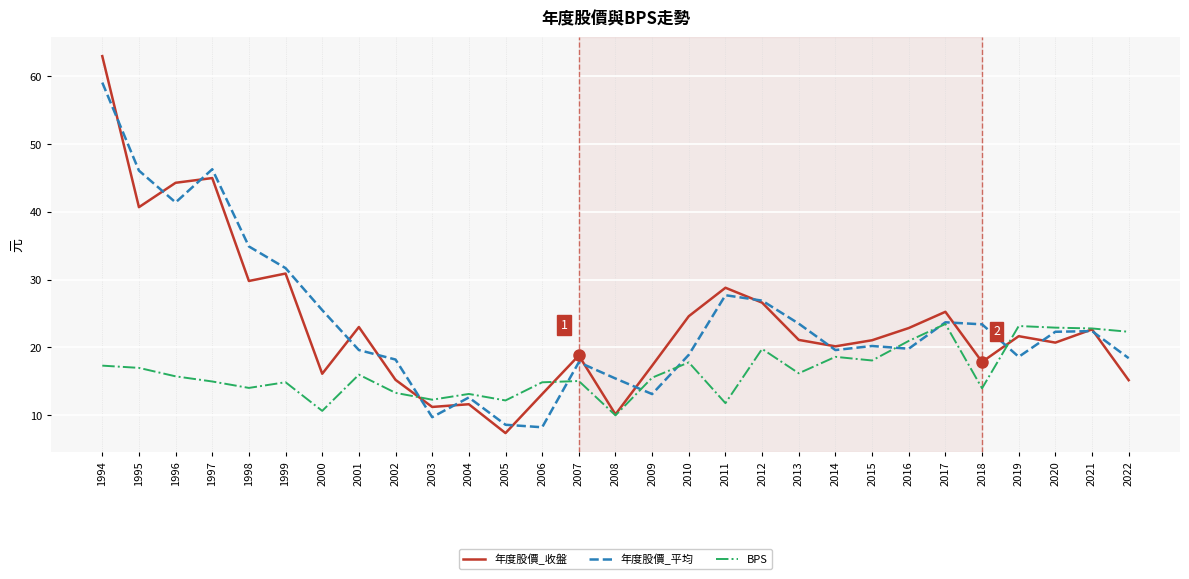

Between which two adjacent categories do 年度股價_收盤 and 年度股價_平均 first intersect?

1994 and 1995